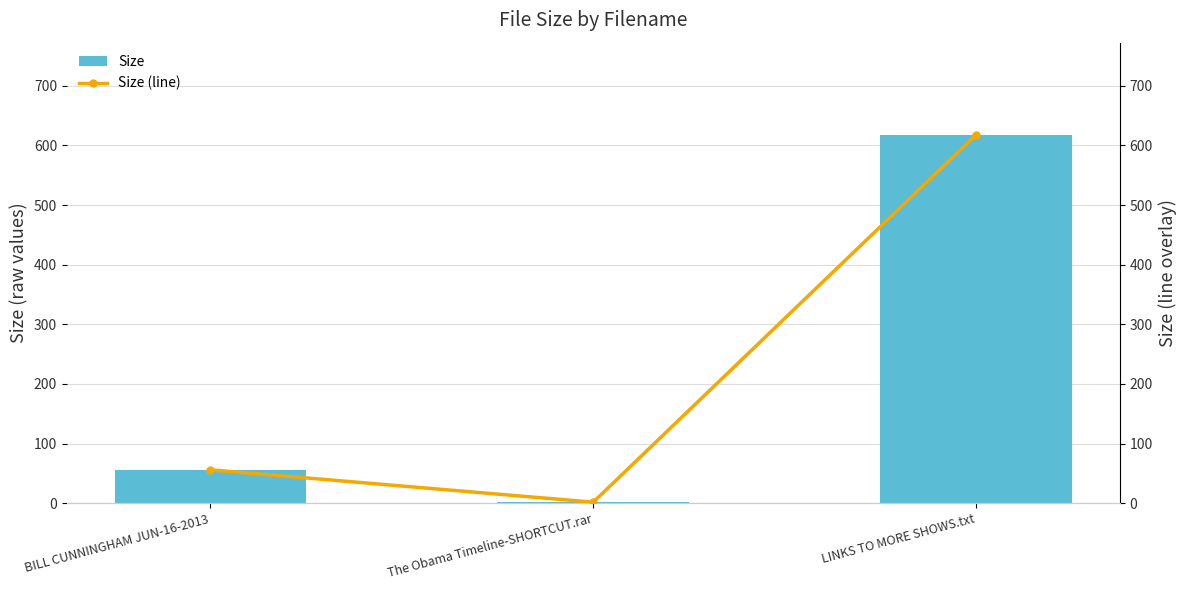

What is the difference between the maximum and second lowest values in the Size (line) series?

562.1